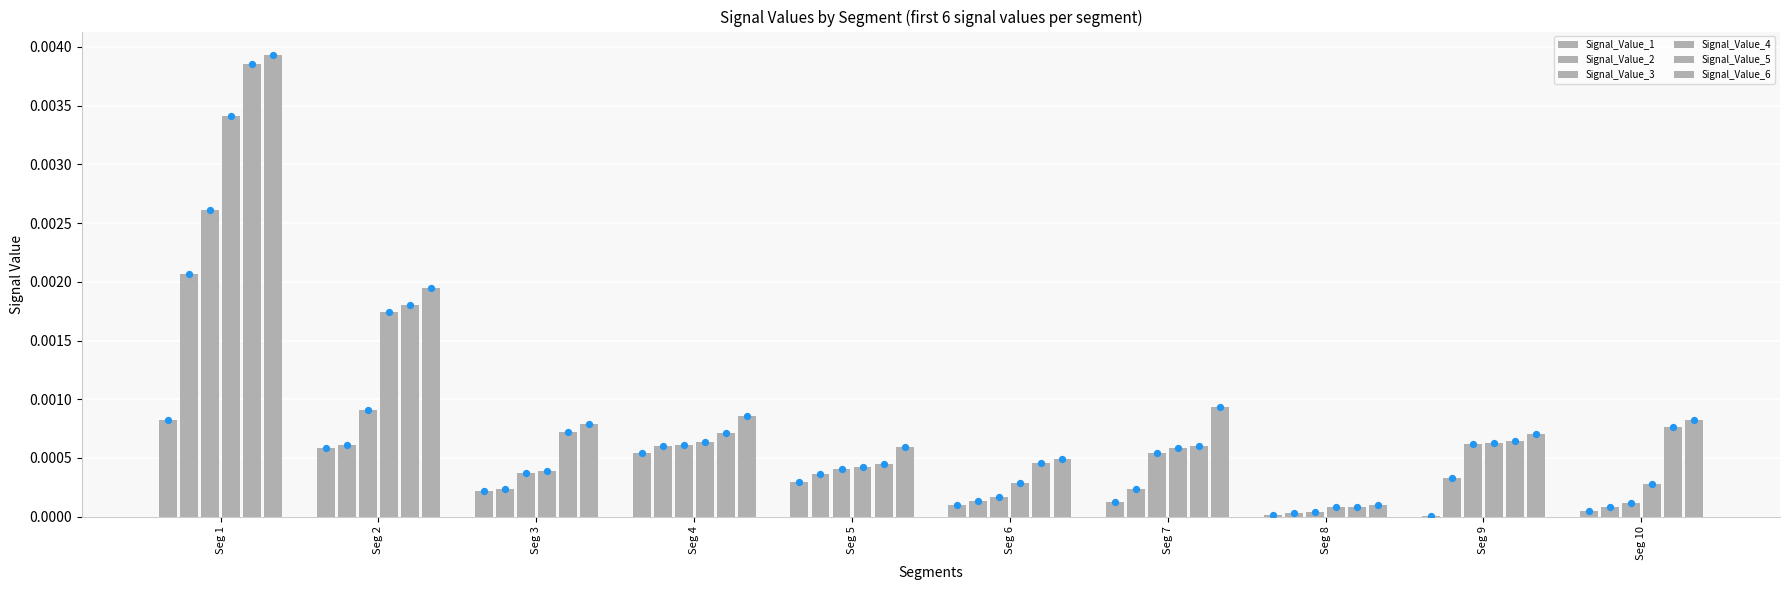

At which category is the sum across all series the highest?

Seg 1